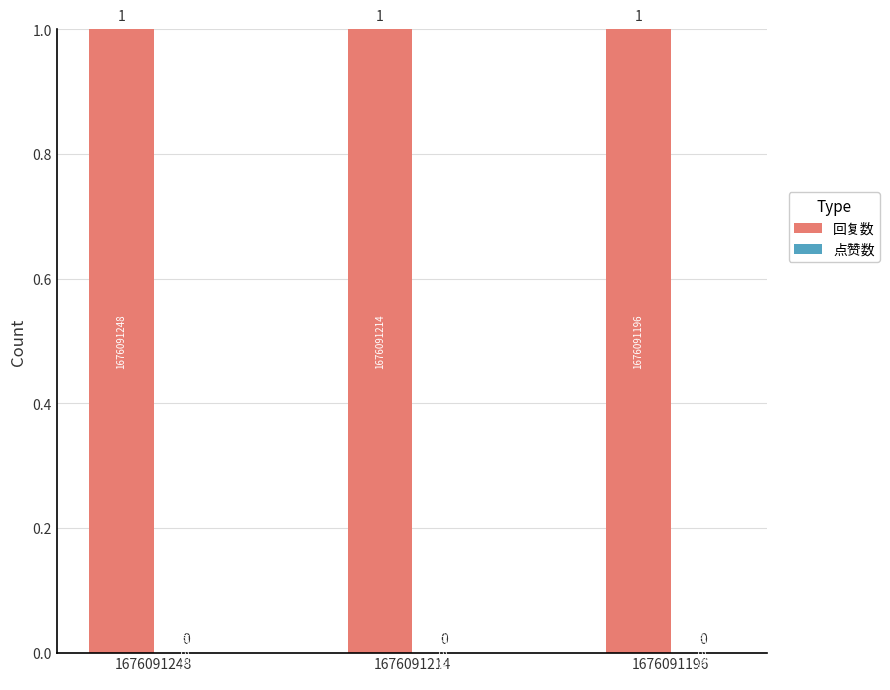

Reading left to right, list all the values displayed in this chart.

回复数: 1676091248=1	1676091214=1	1676091196=1
点赞数: 1676091248=0	1676091214=0	1676091196=0